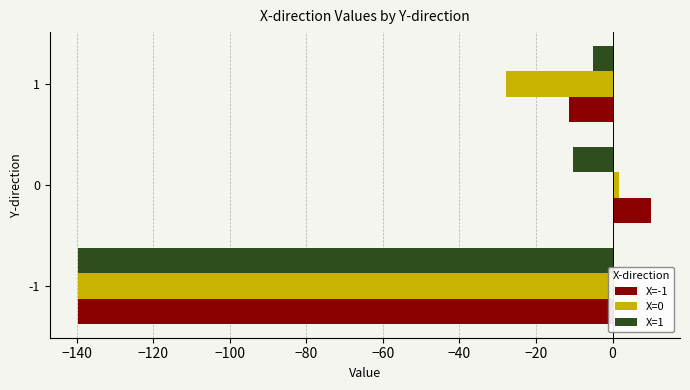

The X=1 series shows -5.0 at 0. True or false?

False